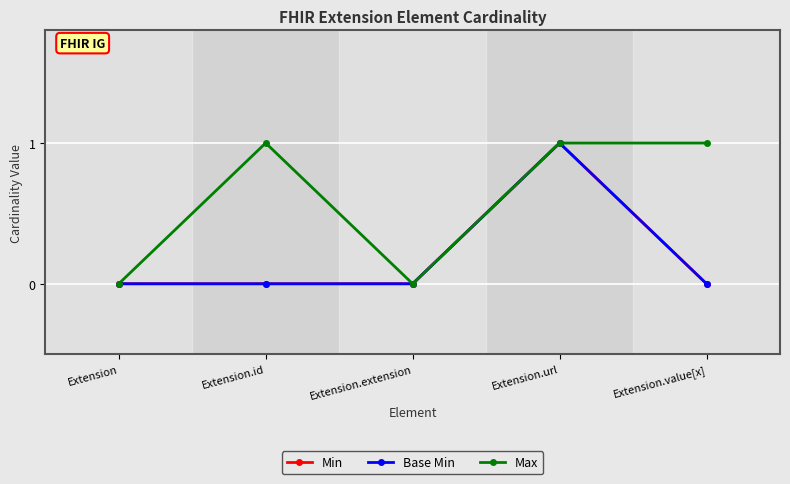

What is the value of the Max point at the 2nd from the left?

1